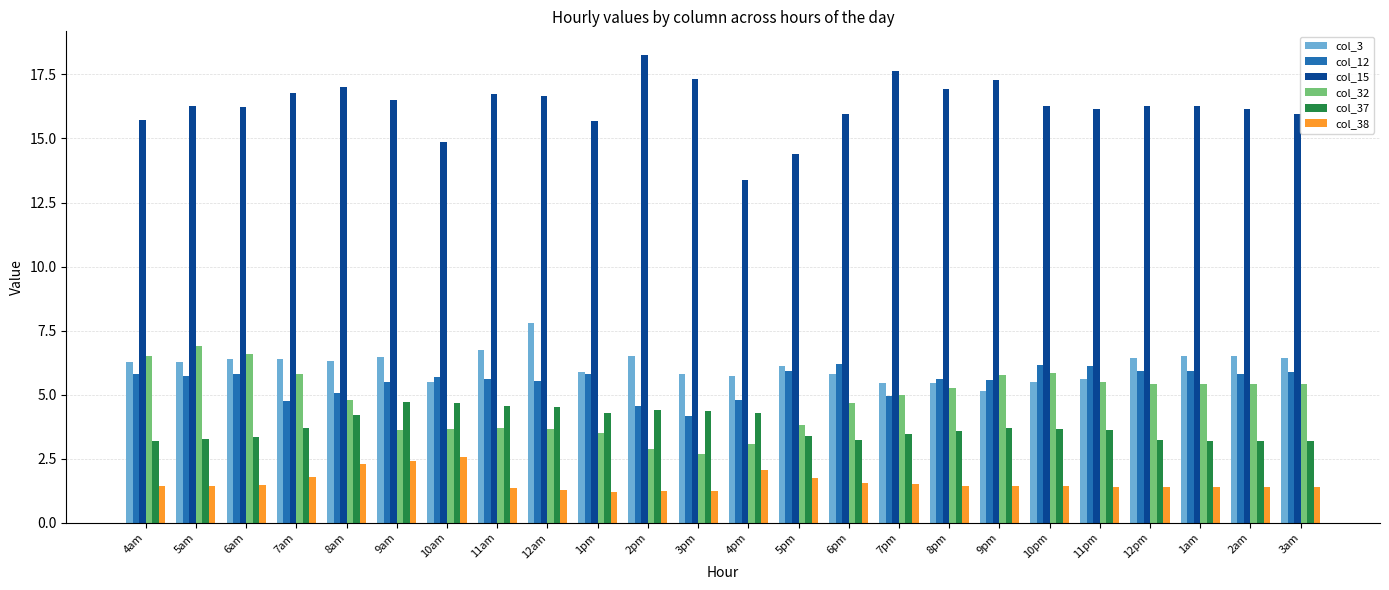

Which series changed the most between 10am and 2pm?

col_15